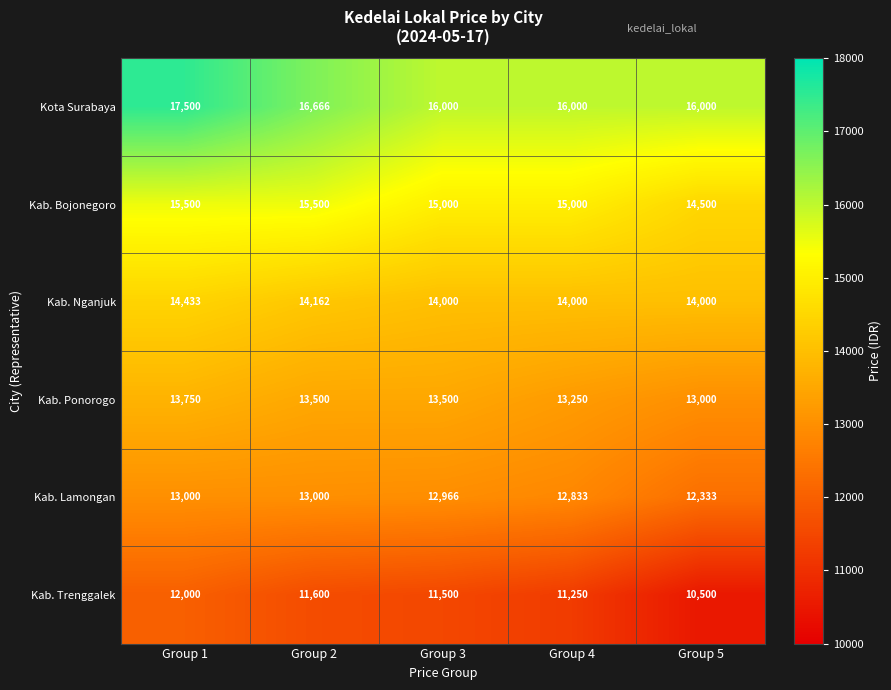

At which category is the sum across all series the highest?

Group 1